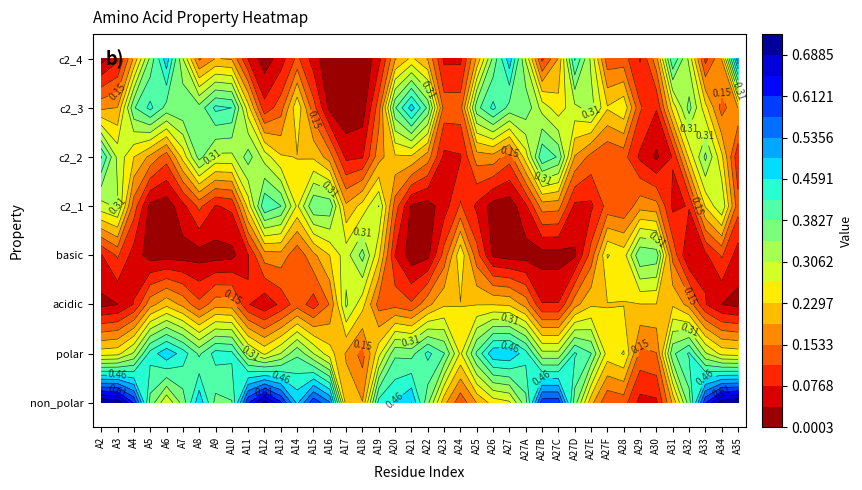

True or false: polar has a value of 0 at A18.

False